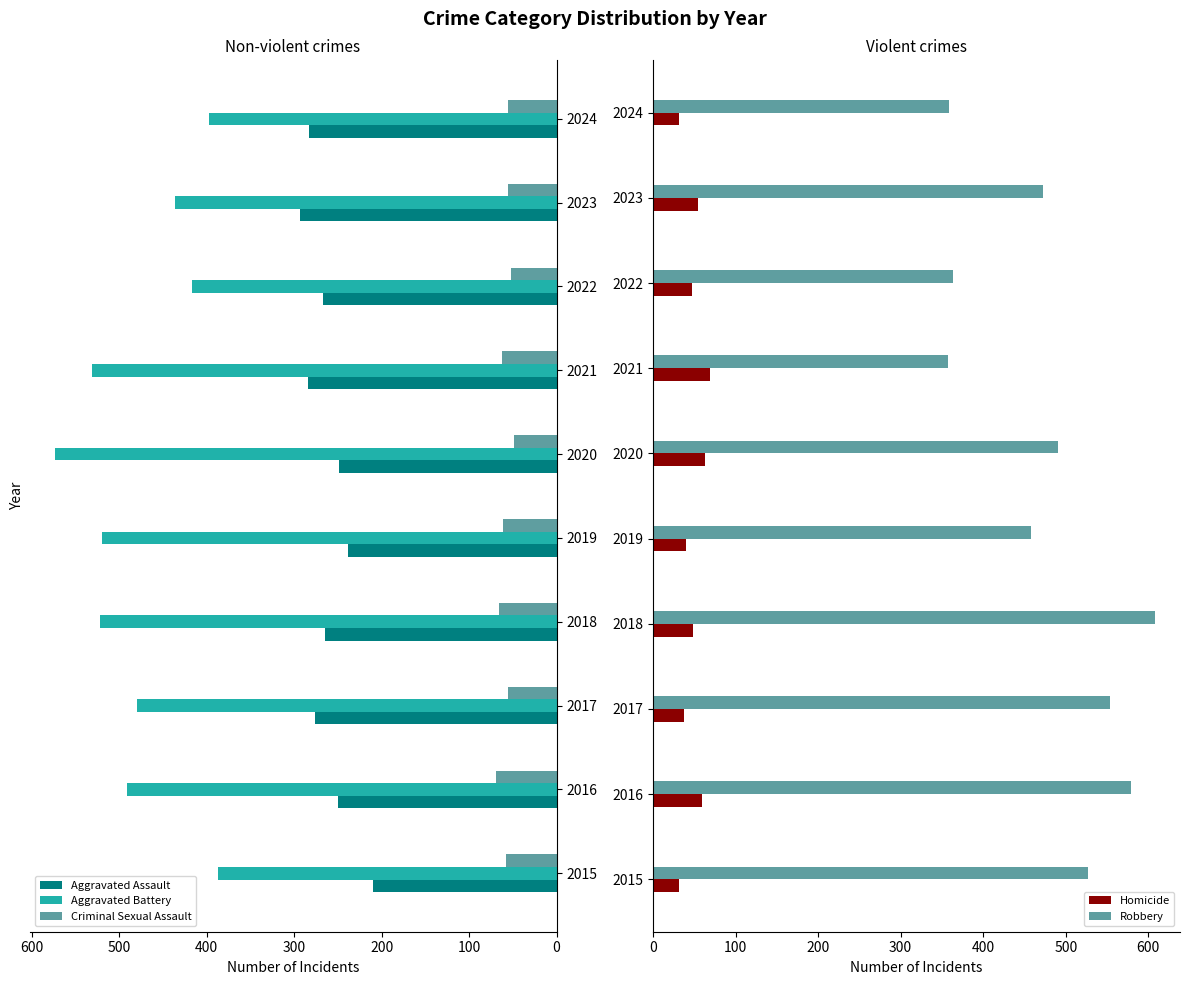

What is the average value of the Aggravated Battery series?

476